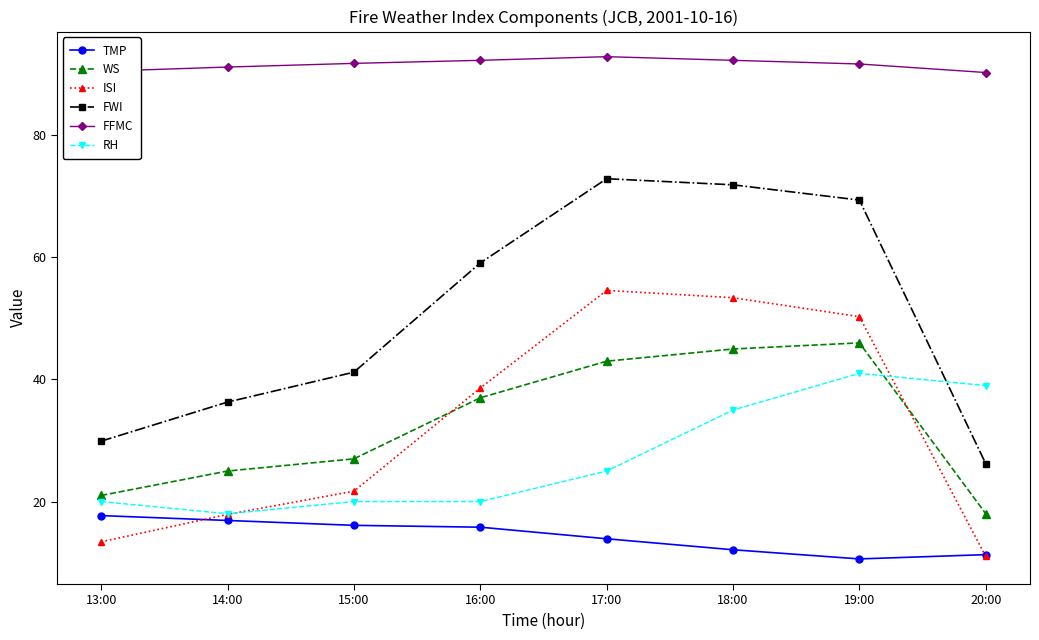

Does the chart display data point markers on the line(s)?

Yes